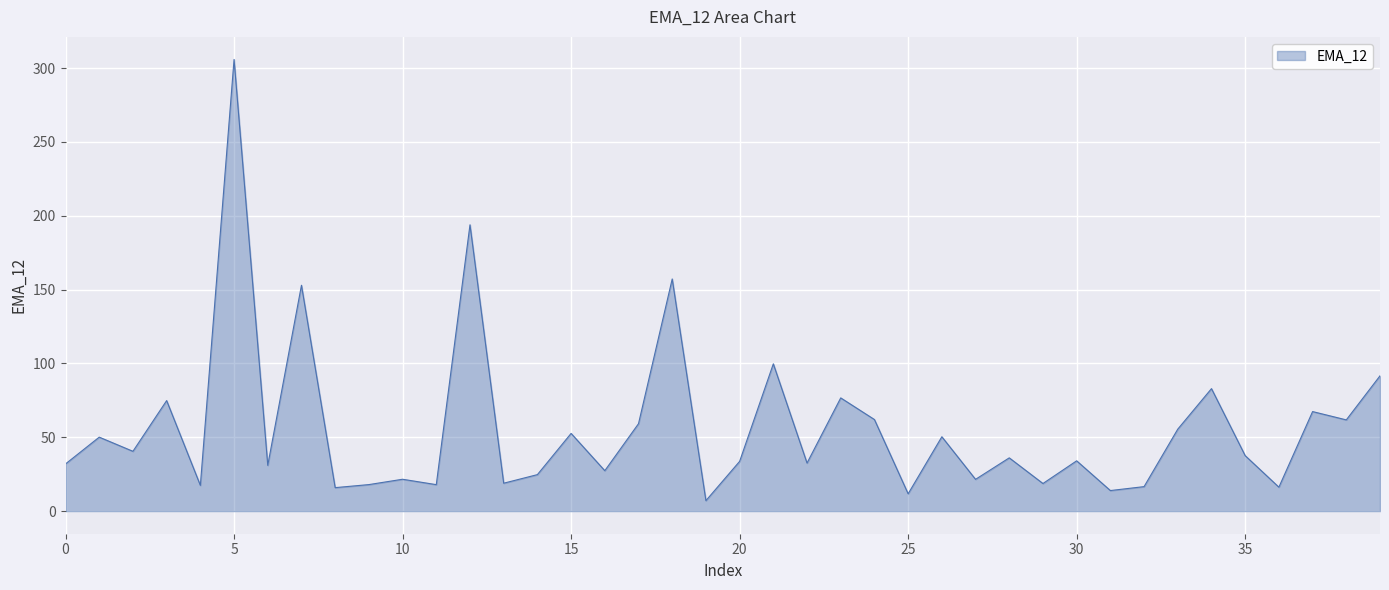

What is the greatest value displayed?

305.9